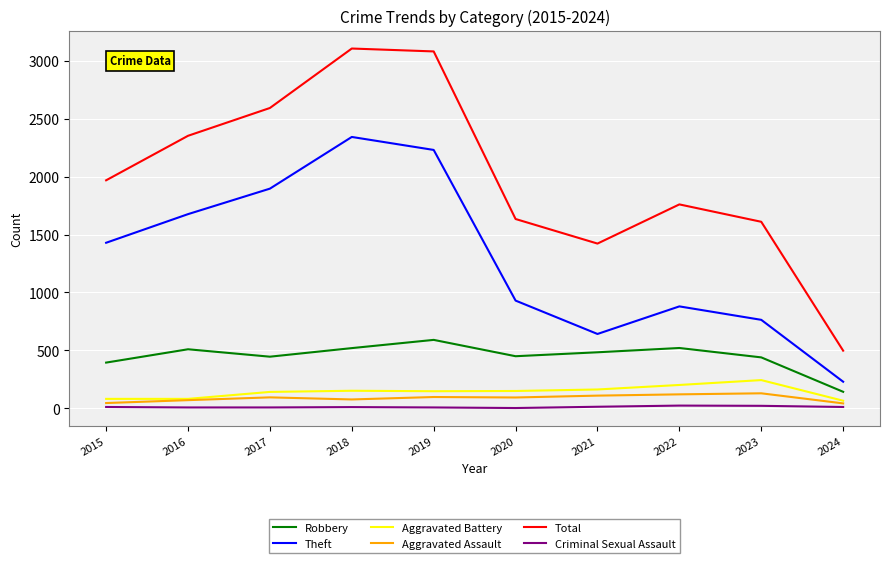

Which series has the largest total across all categories?

Total